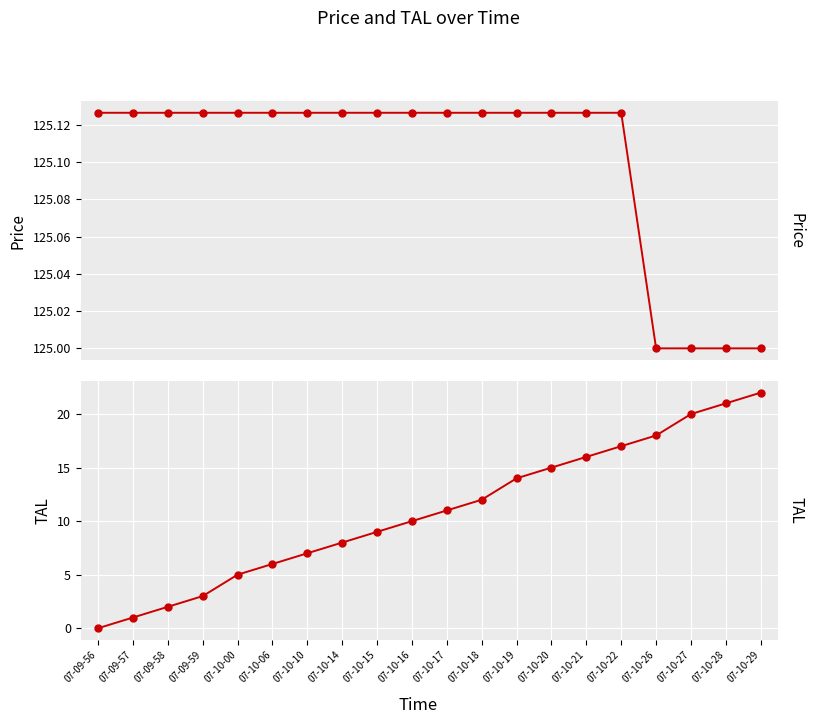

Rank the series by their maximum value, from lowest to highest.

TAL, Price